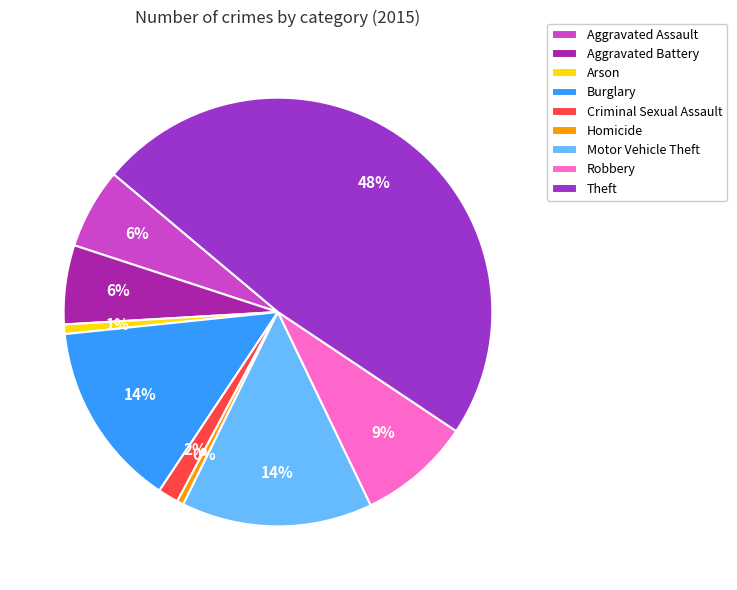

Combined, do Aggravated Battery and Arson account for over 50%?

No